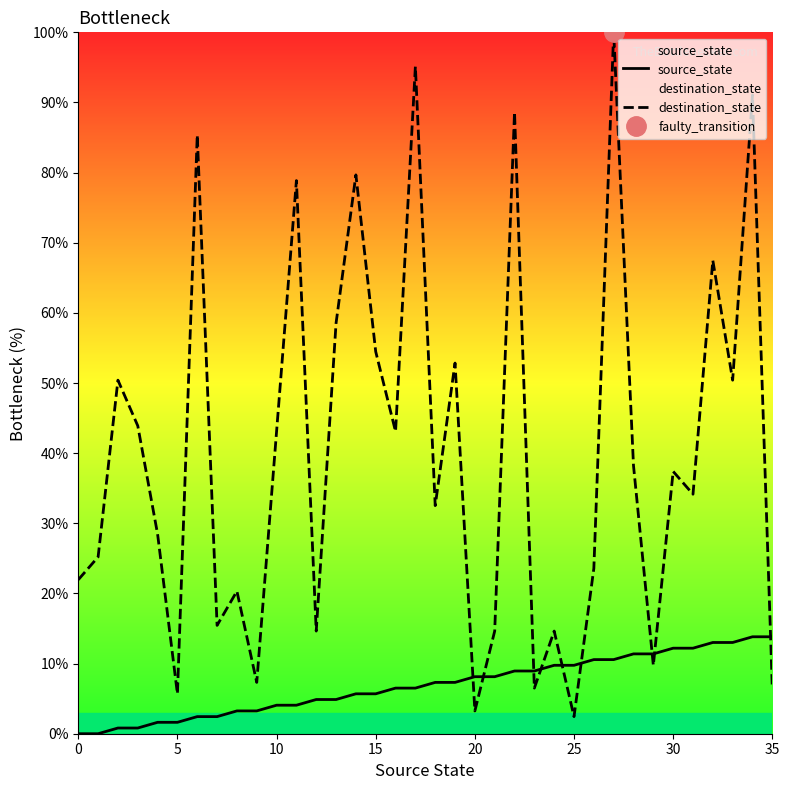

At how many categories does at least one series exceed 0?

36